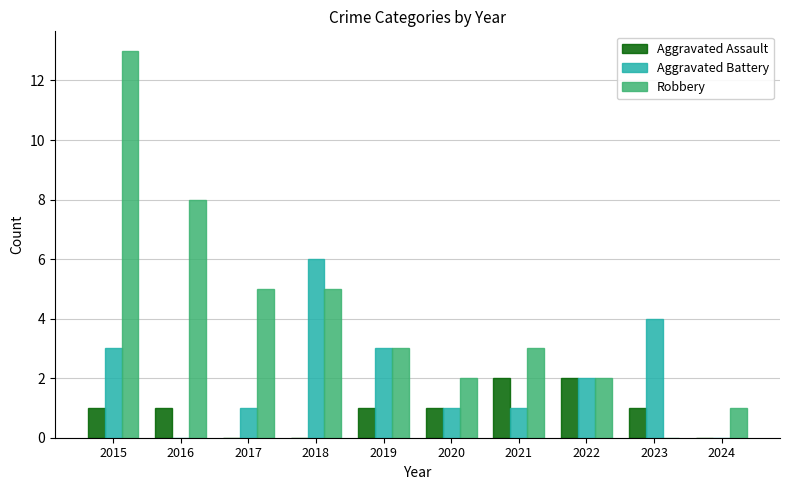

What value does the Aggravated Battery series have at 2023?

4